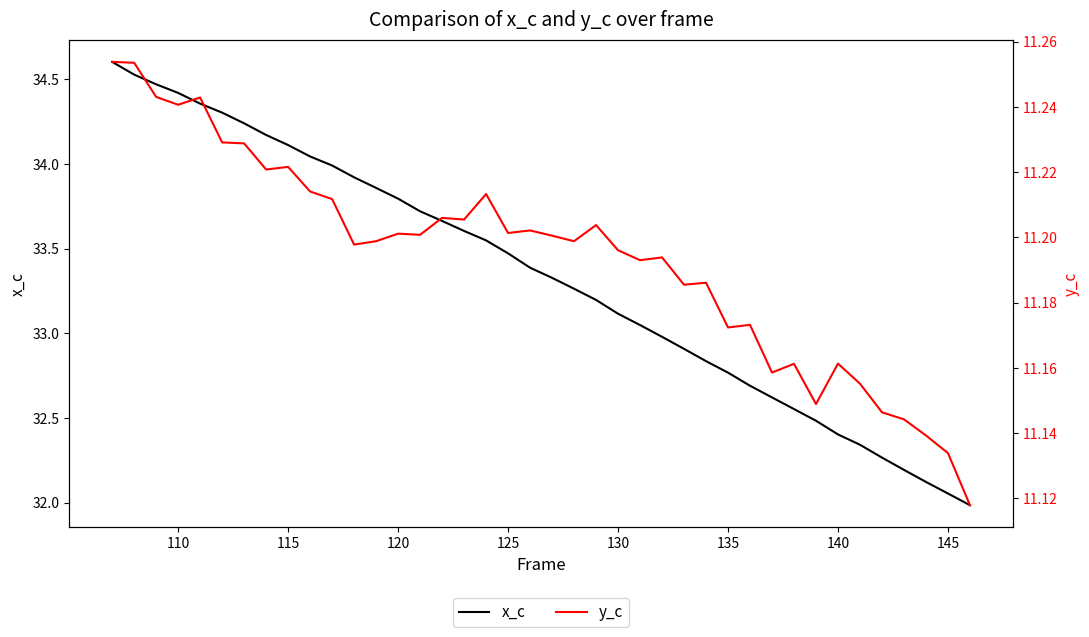

True or false: x_c has a value of 34.1 at 115.

True